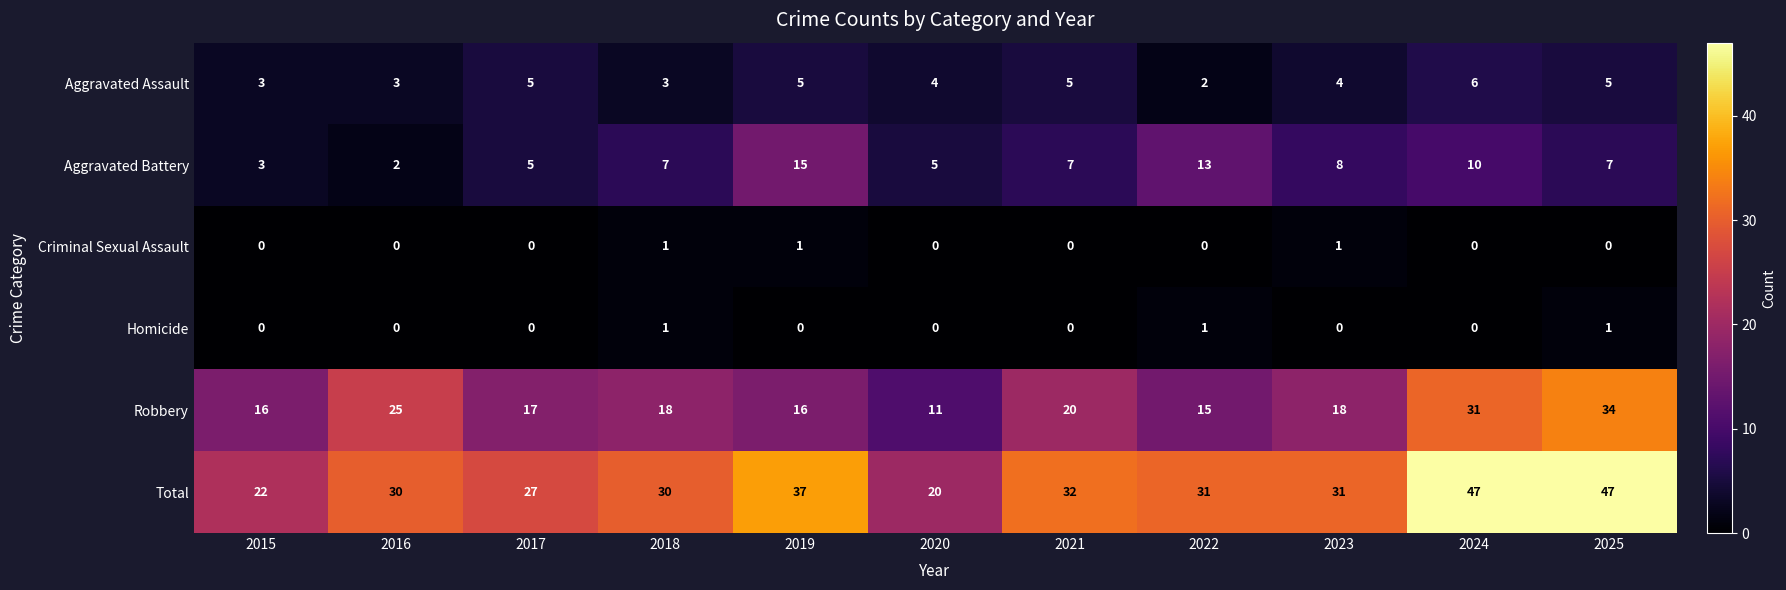

What is the greatest value displayed?

47